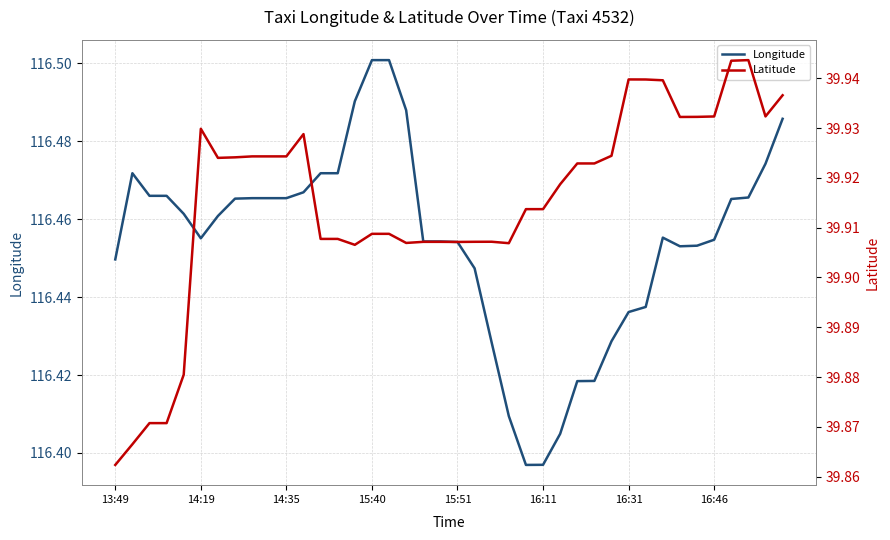

What is the label of the 40th point from the right?

13:49